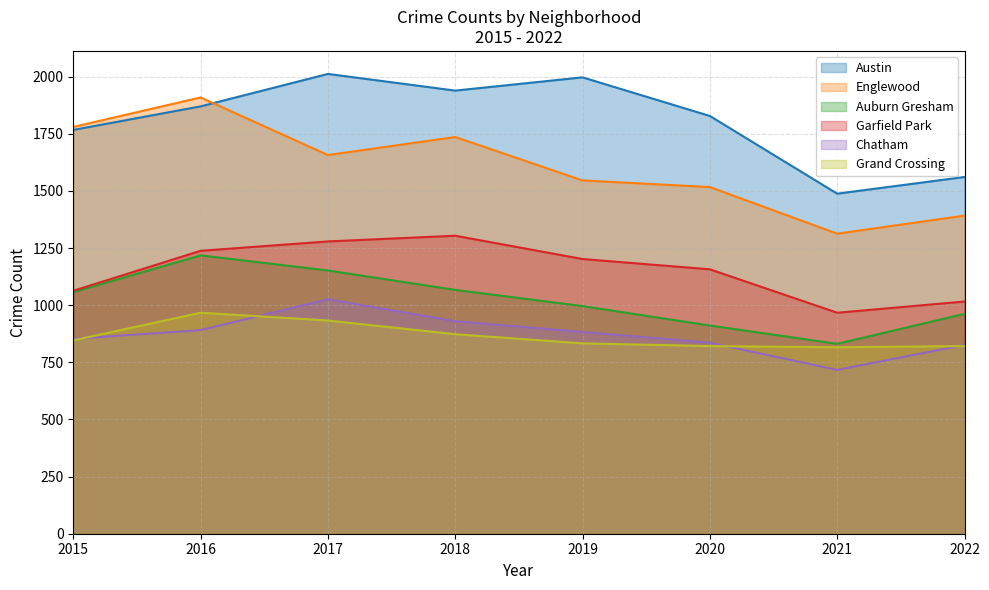

The Garfield Park series shows 1624 at 2015. True or false?

False